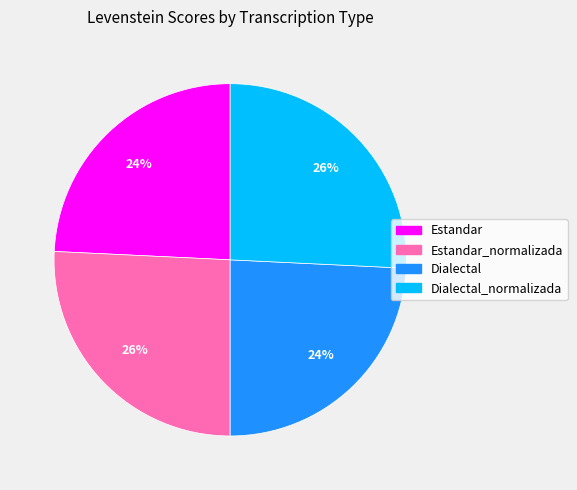

Is there a majority slice in this chart?

No